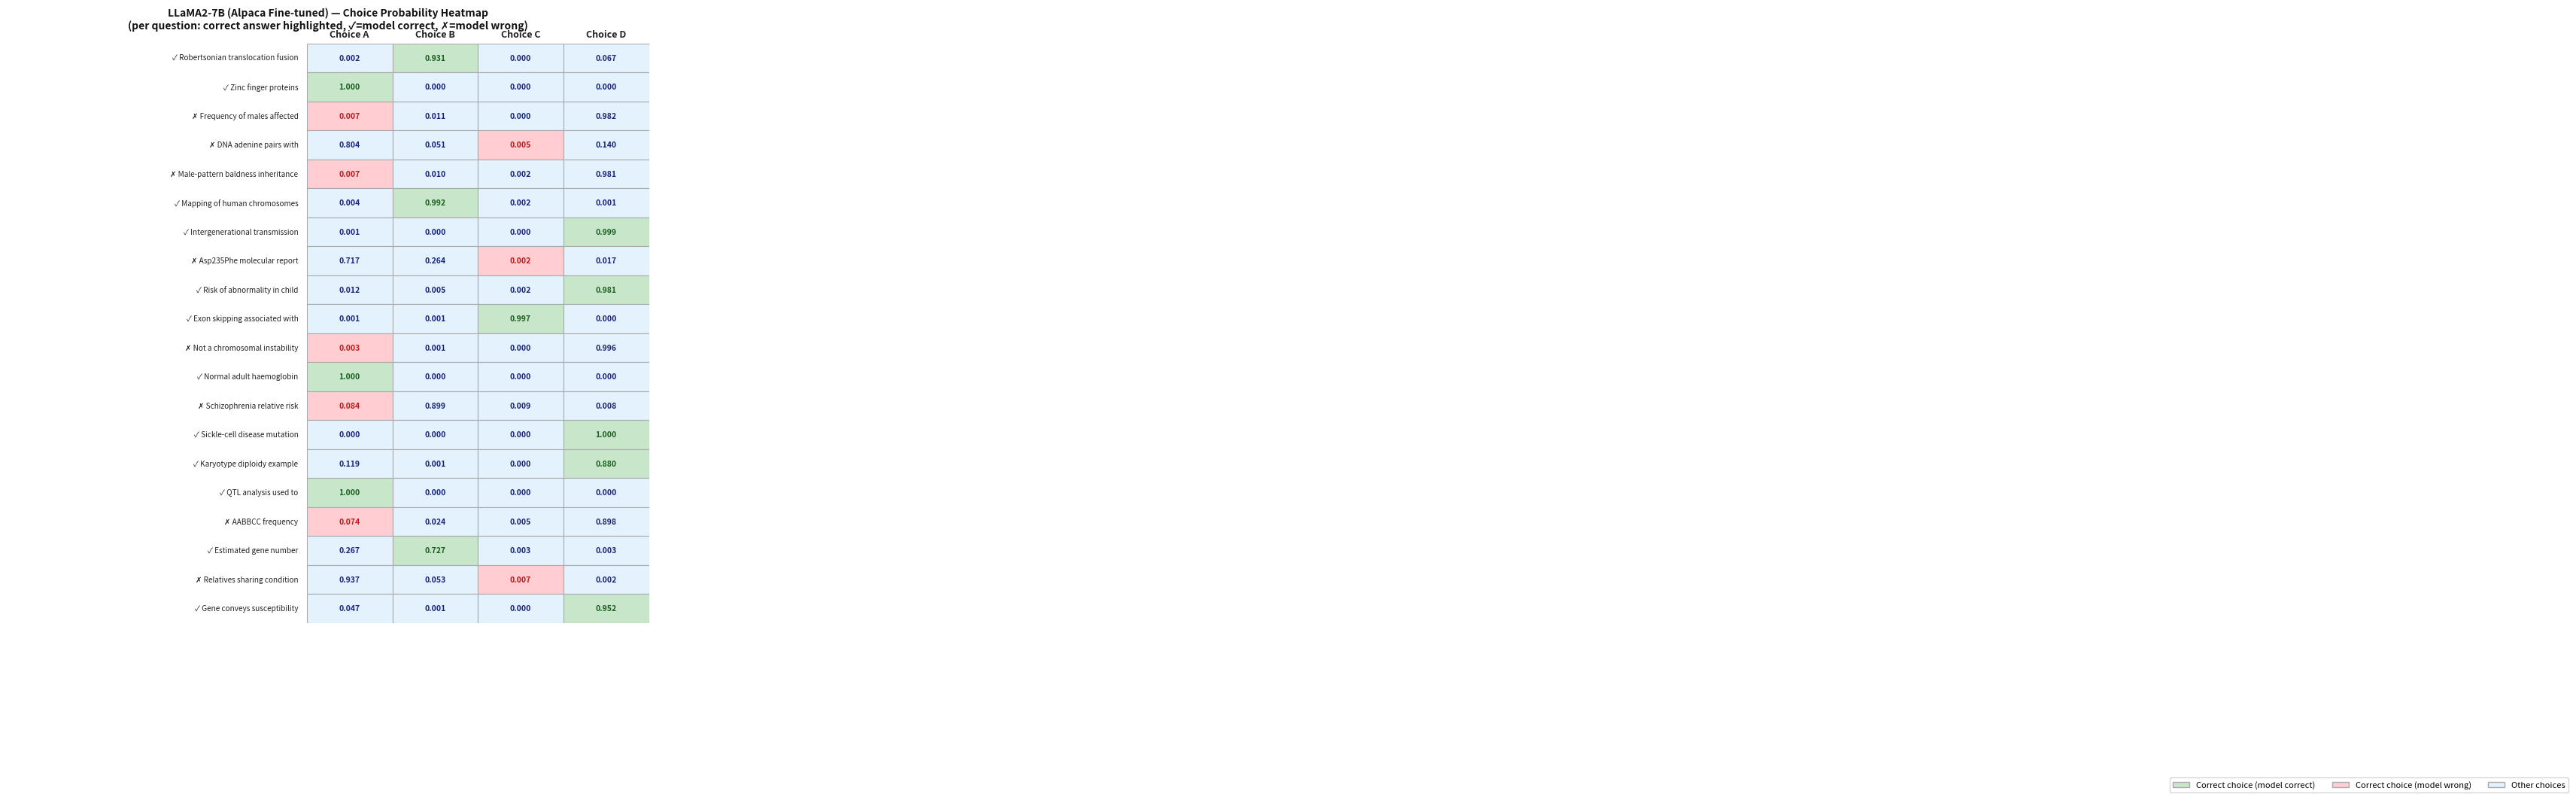

List the series in order of their overall mean, highest first.

choiceD, choiceA, choiceB, choiceC